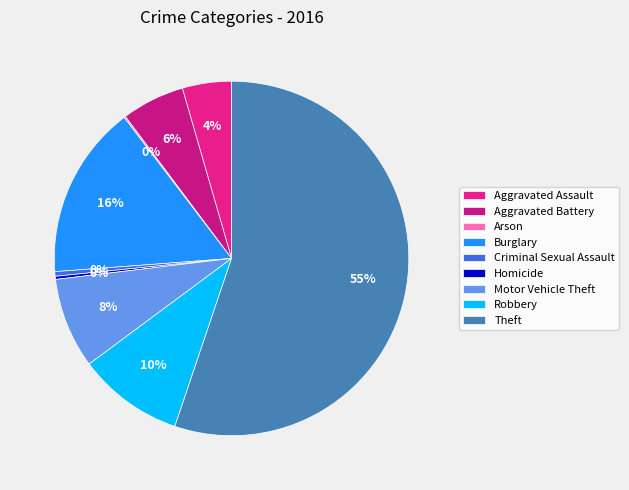

What percentage do Robbery and Motor Vehicle Theft together represent?

17.9%